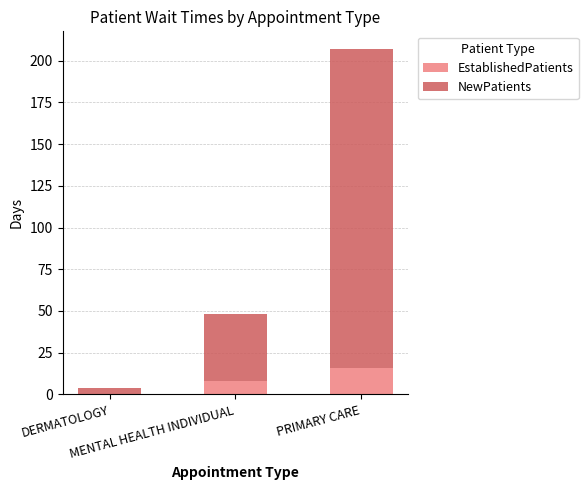

How many EstablishedPatients values are between 0 and 16?

3